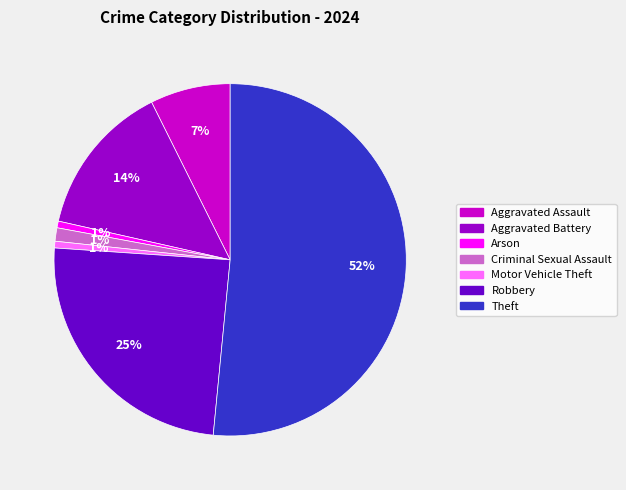

To the nearest percent, what percentage of the pie is Arson?

1%